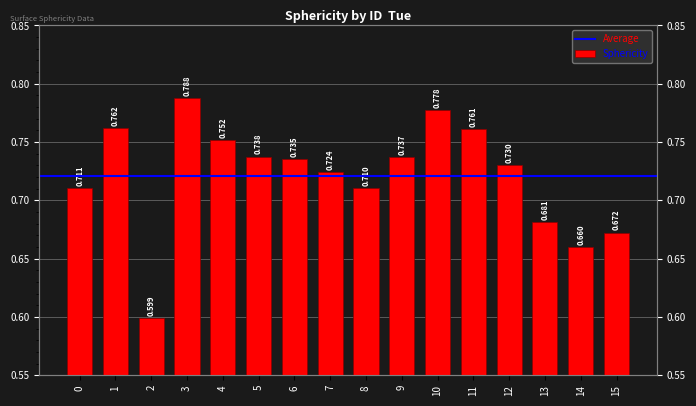

What is the value of the 16th bar from the left?

0.7